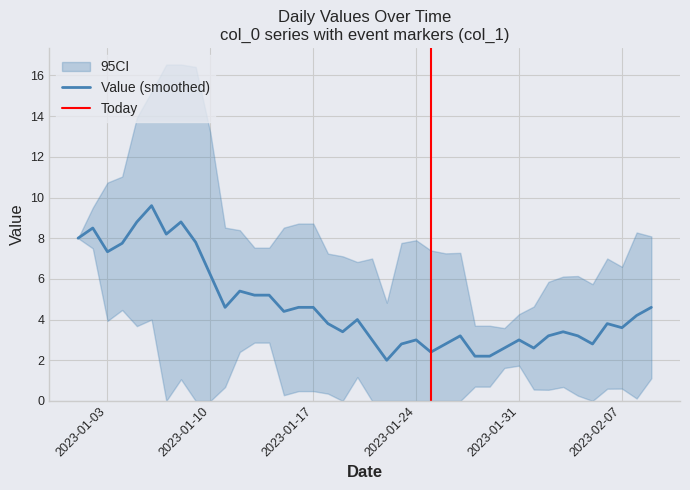

Is this an area chart (filled region under the line)?

No